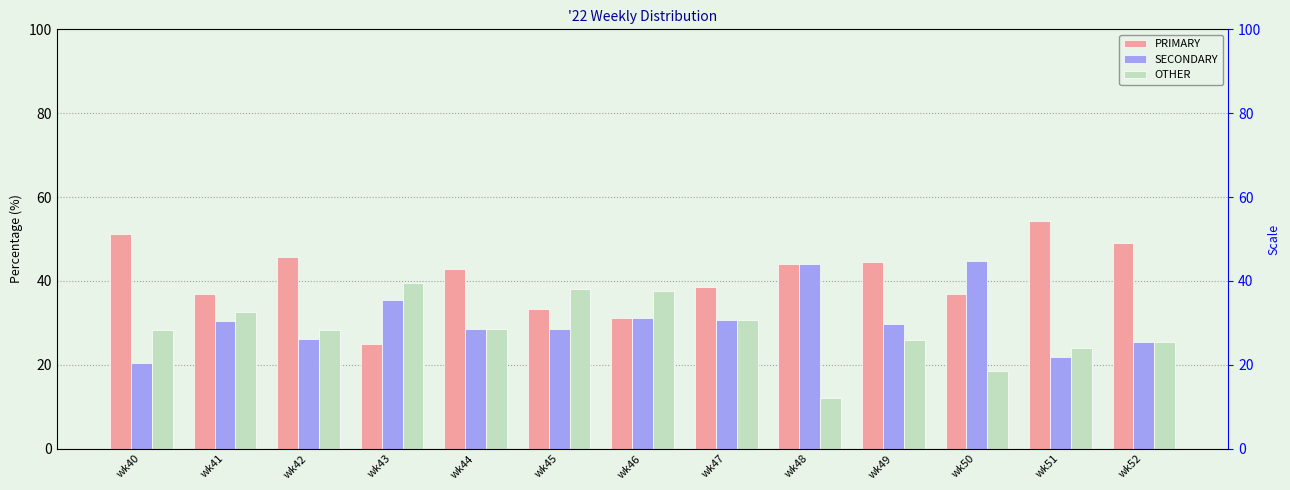

How many groups of bars are there?

13